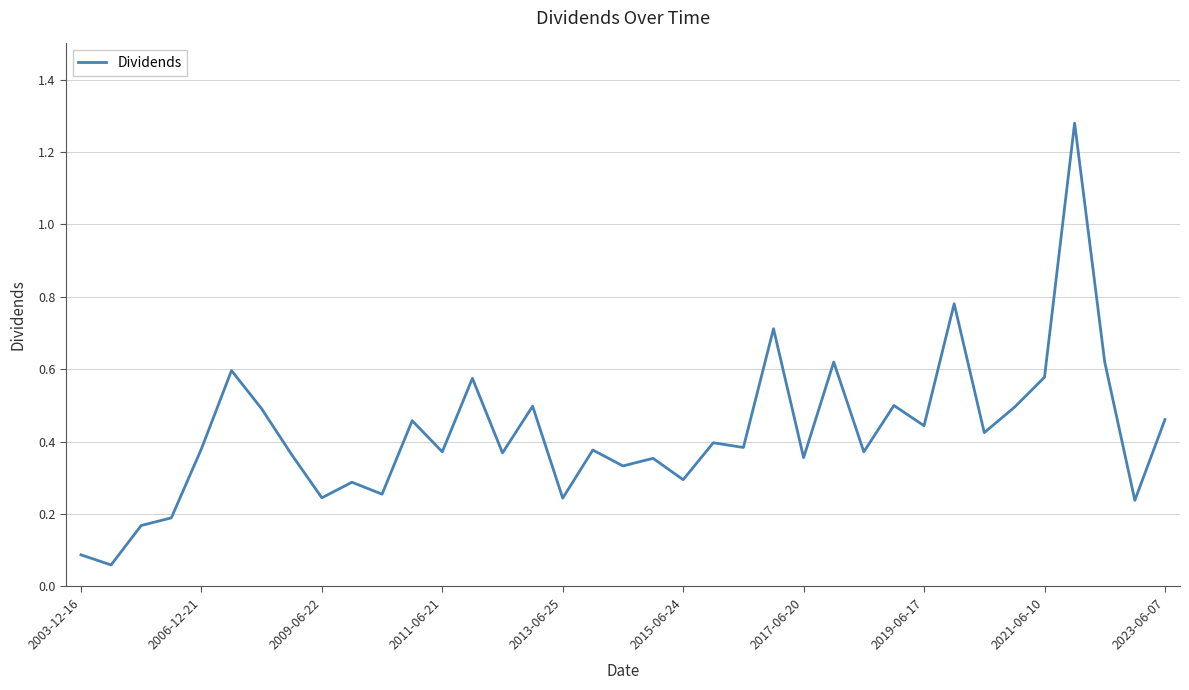

What is the difference between the maximum and minimum values?

1.2